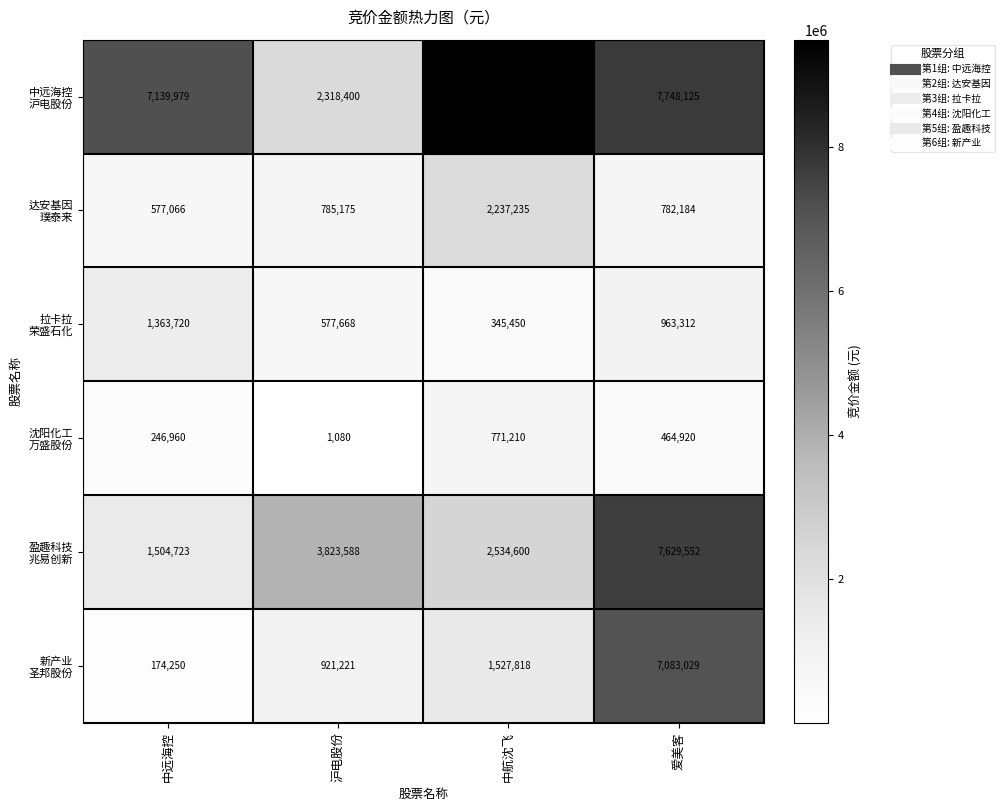

At which category is the sum across all series the highest?

爱美客